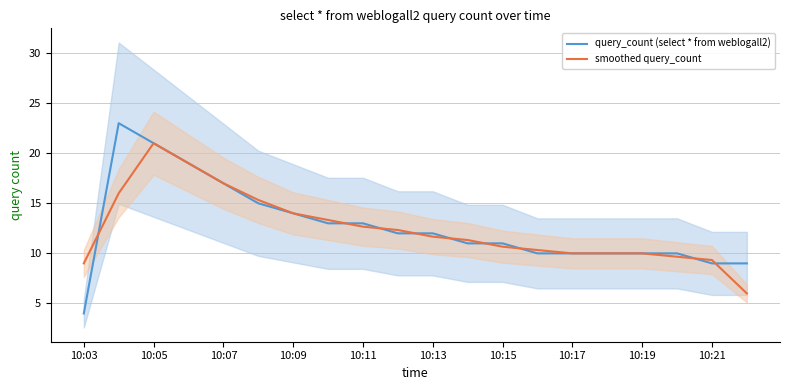

Which category has the lowest value in the query_count (select * from weblogall2) series?

10:03